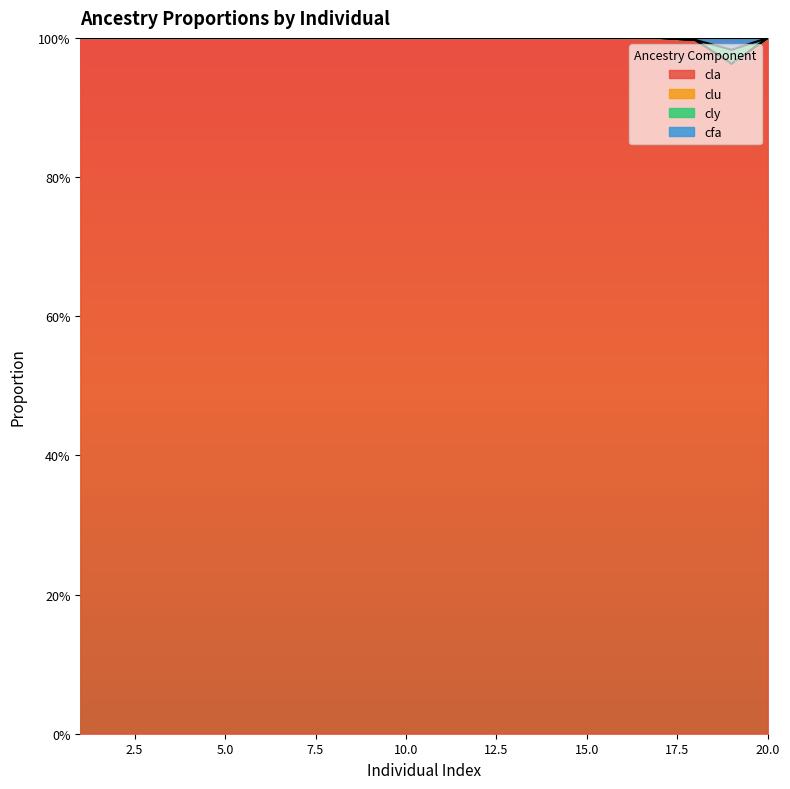

What is the lowest value of the cla series?

1.0